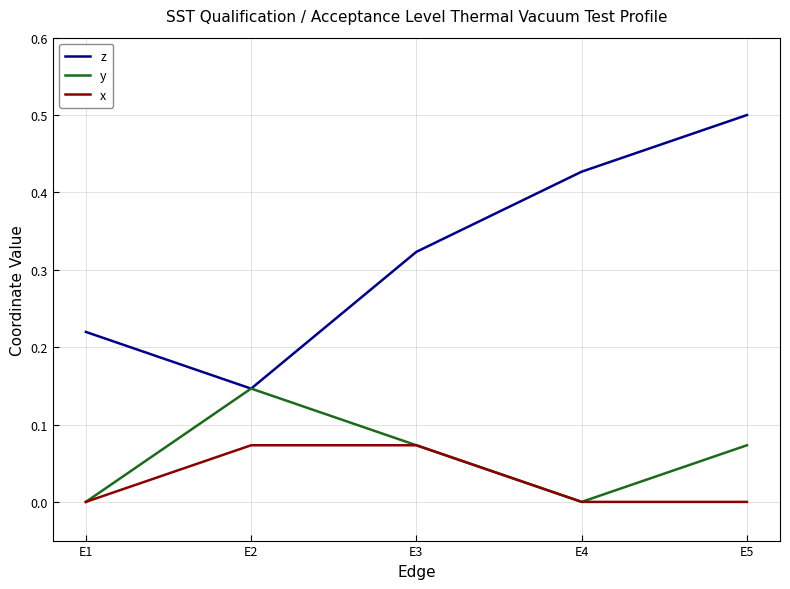

Which series has the largest total across all categories?

z